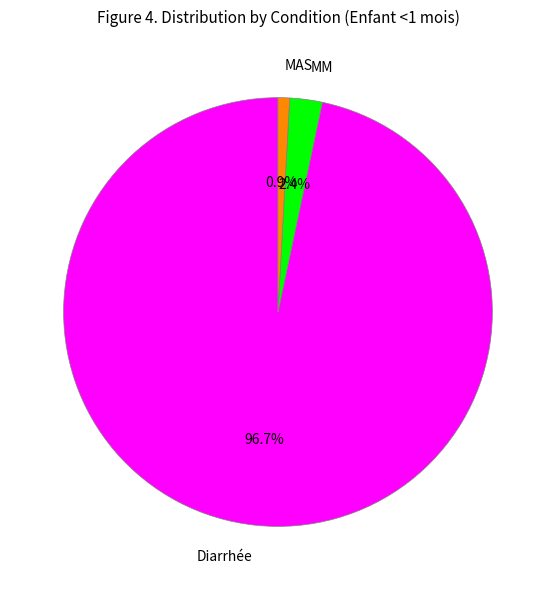

What is the largest slice in the pie chart?

Diarrhée